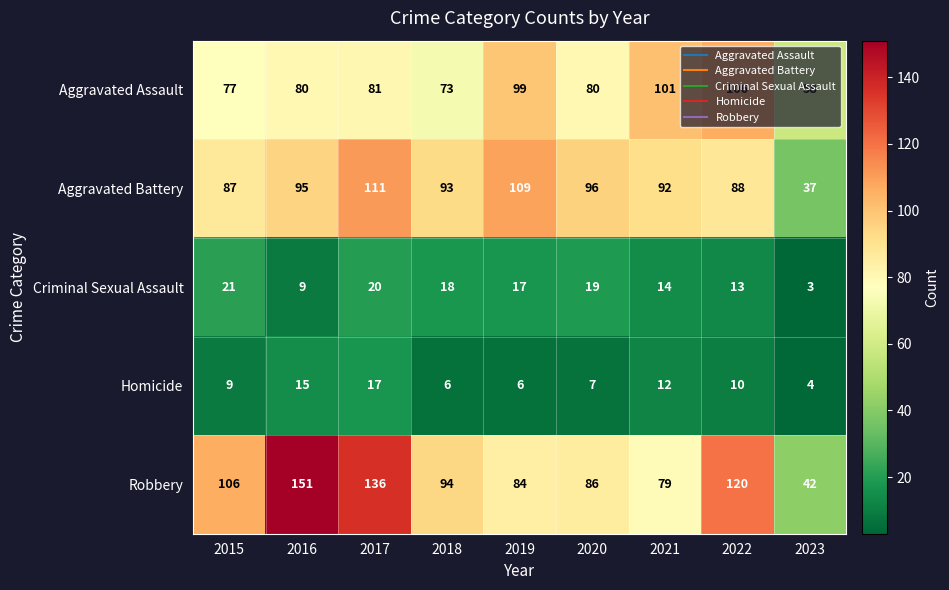

What is the average value of the Robbery series?

100